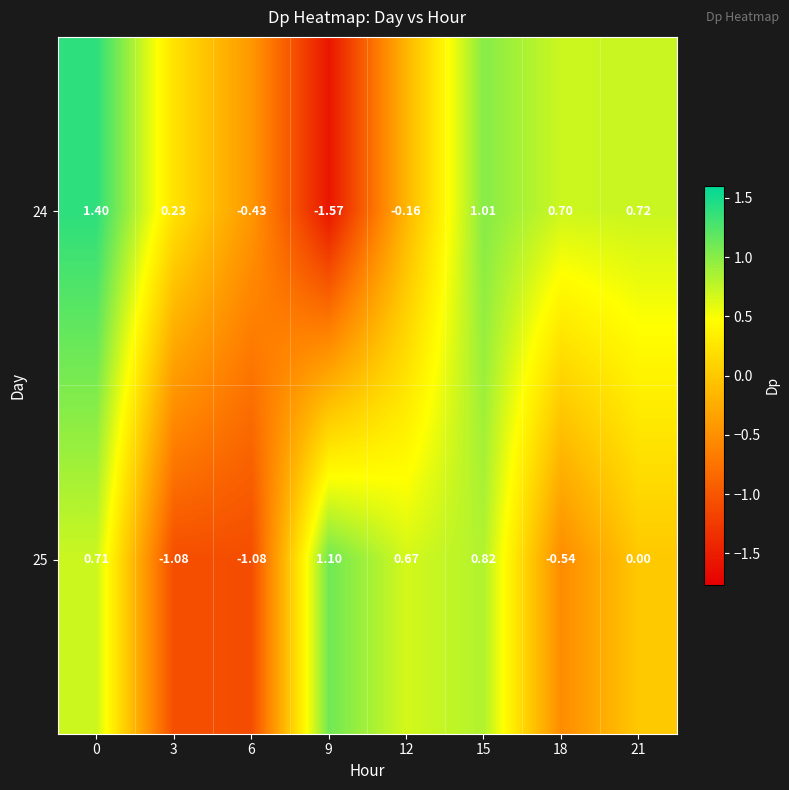

How many data points does each series have?

8